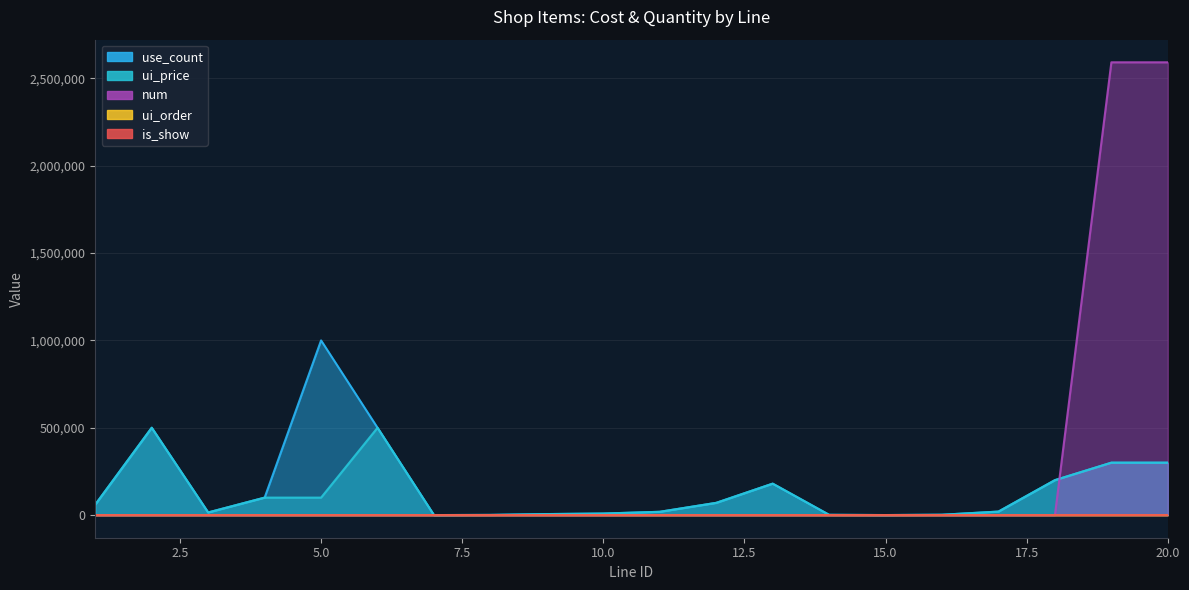

Reading left to right, transcribe all the data shown in this chart.

use_count: 60000	500000	15000	100000	1000000	500000	100	1000	5800	8800	18800	70000	180000	1500	200	2000	20000	200000	300000	300000
ui_price: 60000	500000	15000	100000	100000	500000	100	1000	5800	8800	18800	70000	180000	1500	200	2000	20000	200000	300000	300000
num: 1	10	1	1	1	10	1	20	120	188	408	10	30	50	2	20	2	20	2592000	2592000
ui_order: 1	2	4	0	0	3	5	6	7	8	9	10	0	0	0	0	0	0	0	0
is_show: 0	0	0	0	0	0	1	0	0	0	0	0	0	0	0	0	0	0	0	0